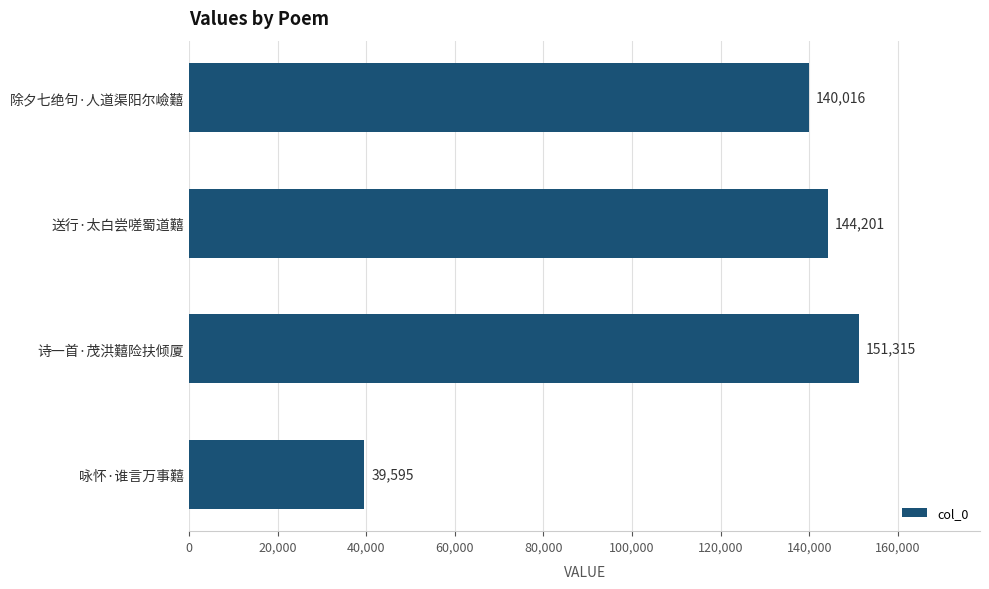

Which label corresponds to the smallest value in the chart?

咏怀·谁言万事囏